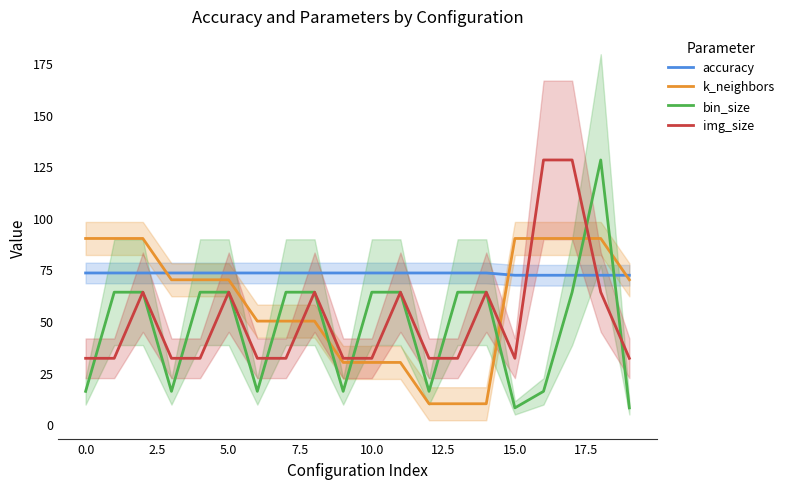

What is the lowest value of the accuracy series?

72.2